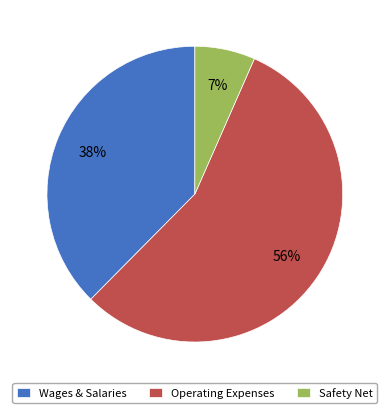

Which has a higher value, Operating Expenses or Wages & Salaries?

Operating Expenses